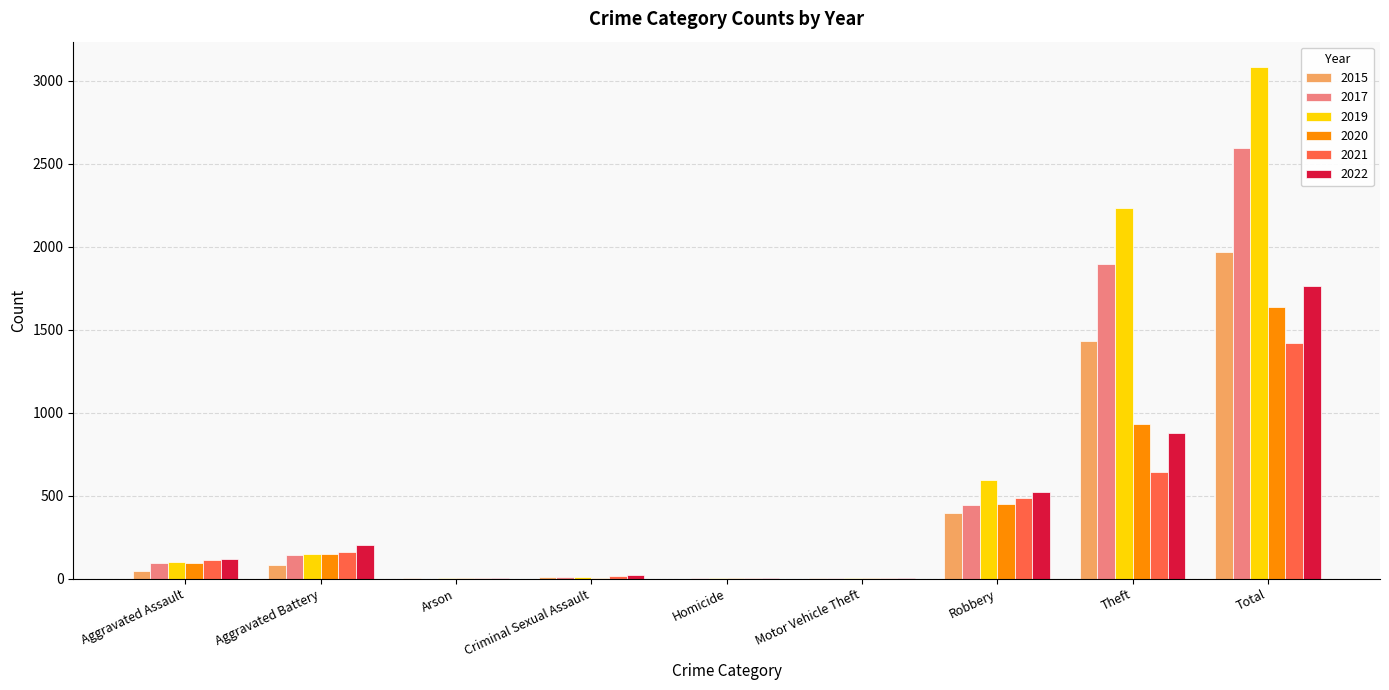

At which category is the sum across all series the highest?

Total